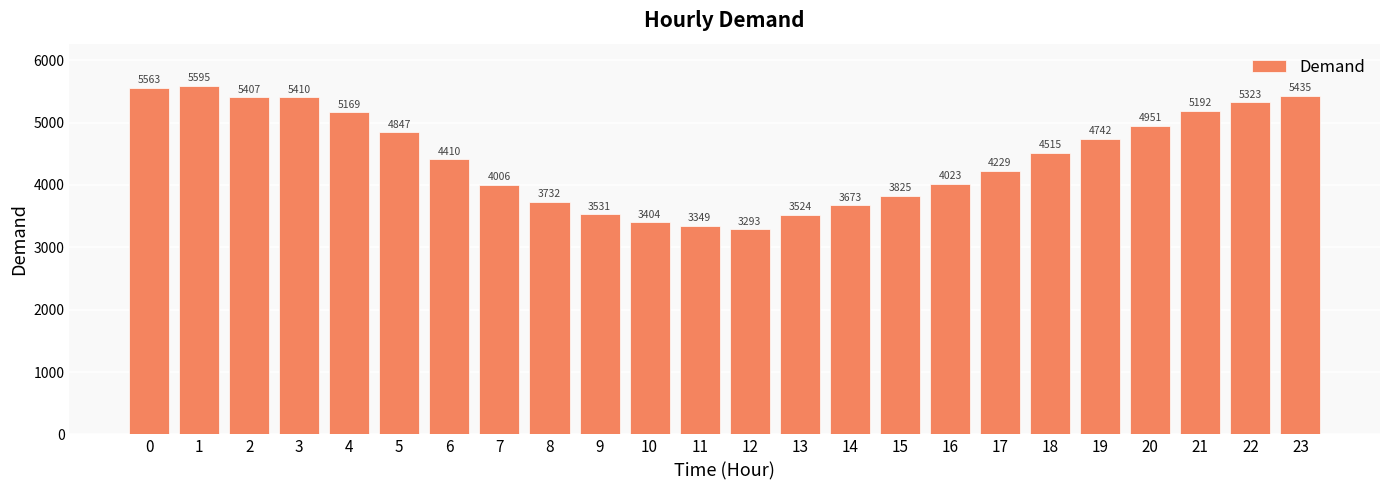

List the labels in order of value, largest first.

1, 0, 23, 3, 2, 22, 21, 4, 20, 5, 19, 18, 6, 17, 16, 7, 15, 8, 14, 9, 13, 10, 11, 12